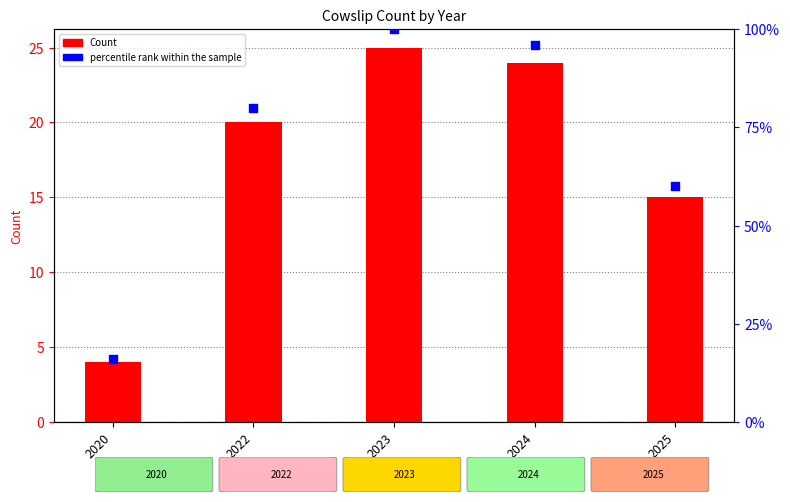

What are all the series names shown in the legend?

Count, percentile rank within the sample